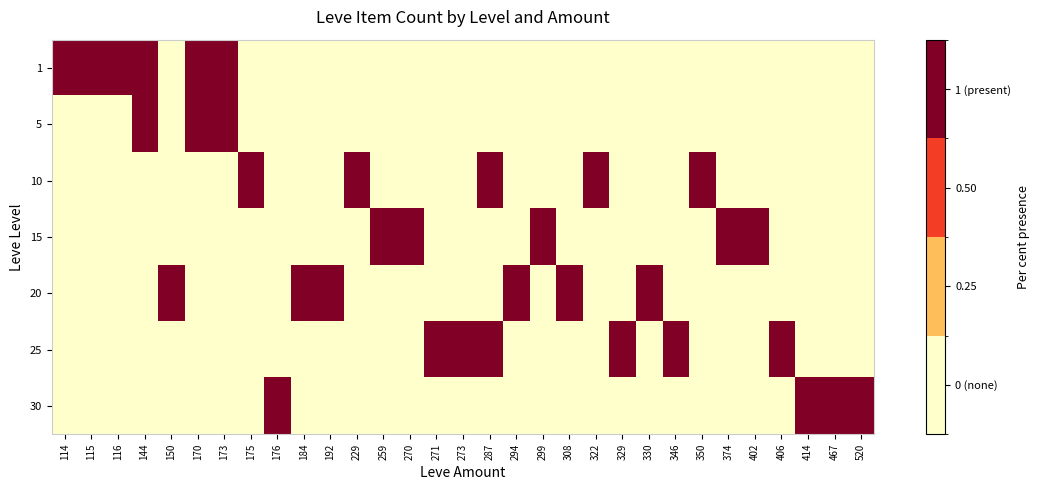

Which label corresponds to the largest value in the chart?

114